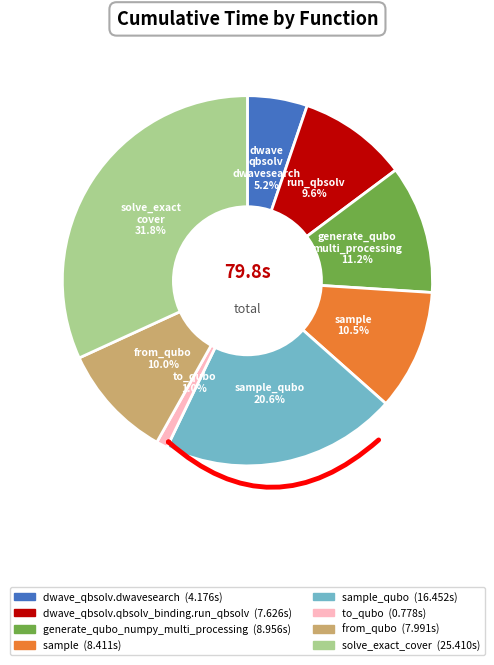

To the nearest percent, what is the difference between the largest and smallest slice percentages?

31%